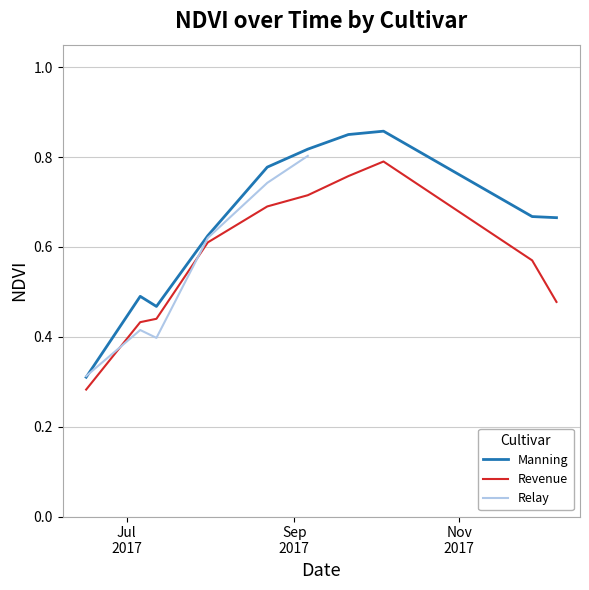

At which category does Manning reach its first local peak?

2017-07-06